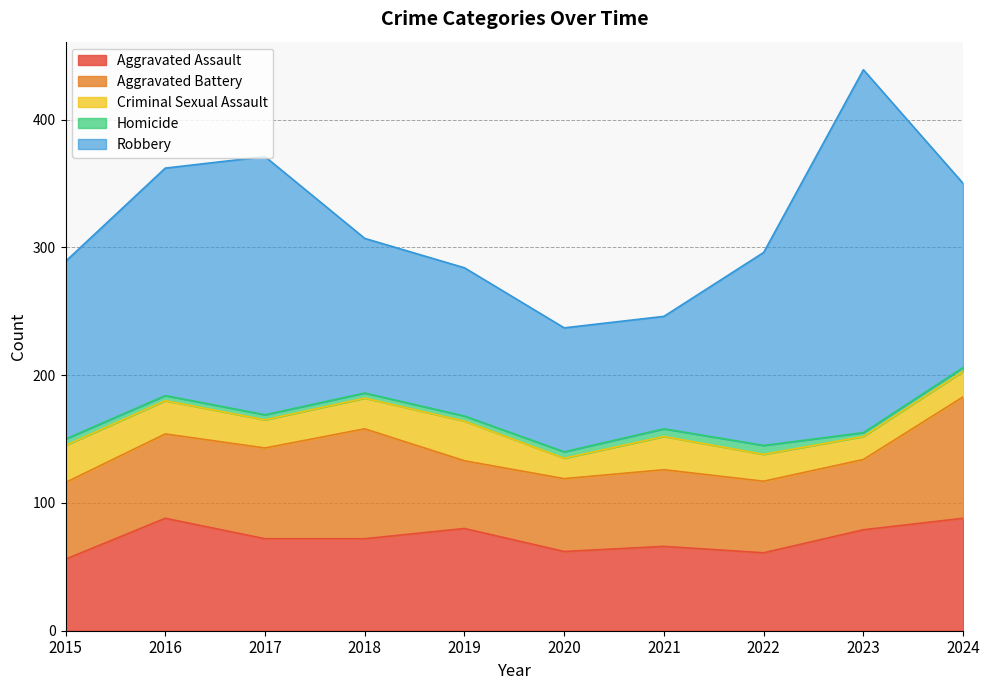

Is it true that Criminal Sexual Assault equals 11 at 2024?

False